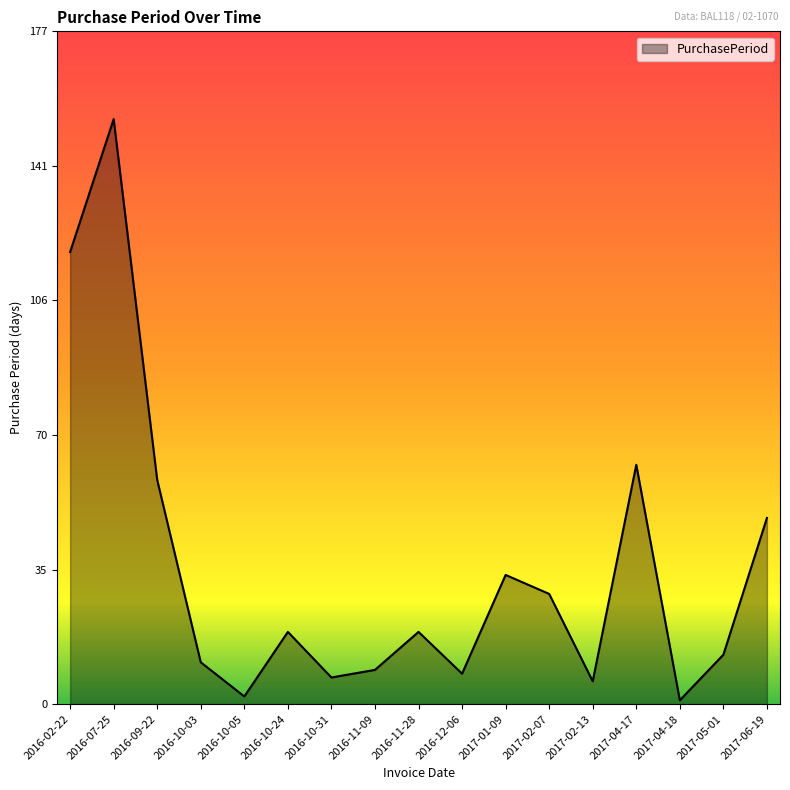

How many categories are shown in the chart?

17